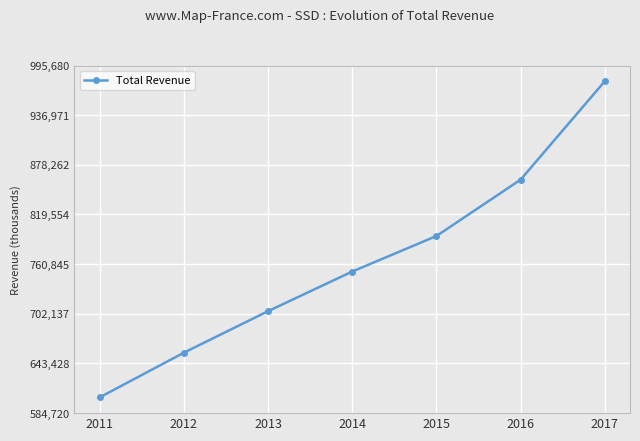

Is this an area chart (filled region under the line)?

No